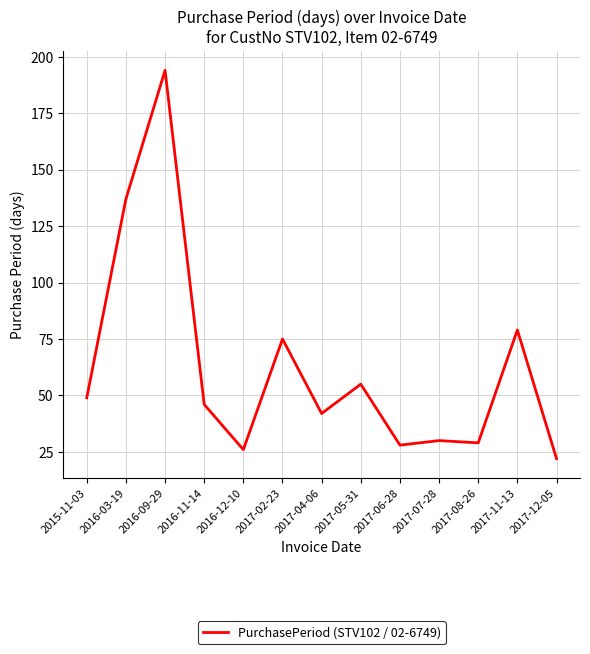

Reading right to left, transcribe all the data shown in this chart.

2017-12-05=22	2017-11-13=79	2017-08-26=29	2017-07-28=30	2017-06-28=28	2017-05-31=55	2017-04-06=42	2017-02-23=75	2016-12-10=26	2016-11-14=46	2016-09-29=194	2016-03-19=137	2015-11-03=49